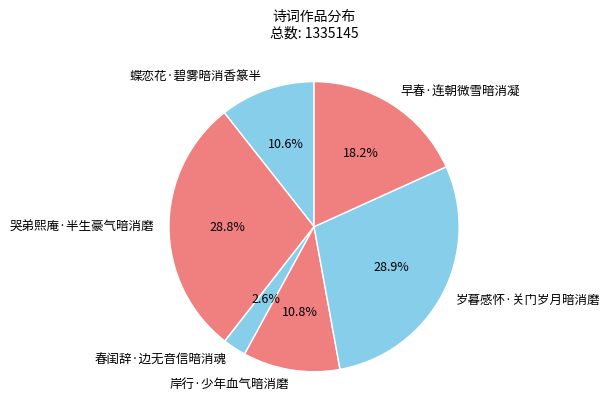

Approximately how many times larger is the value at 岁暮感怀·关门岁月暗消磨 compared to 哭弟熙庵·半生豪气暗消磨?

1.0